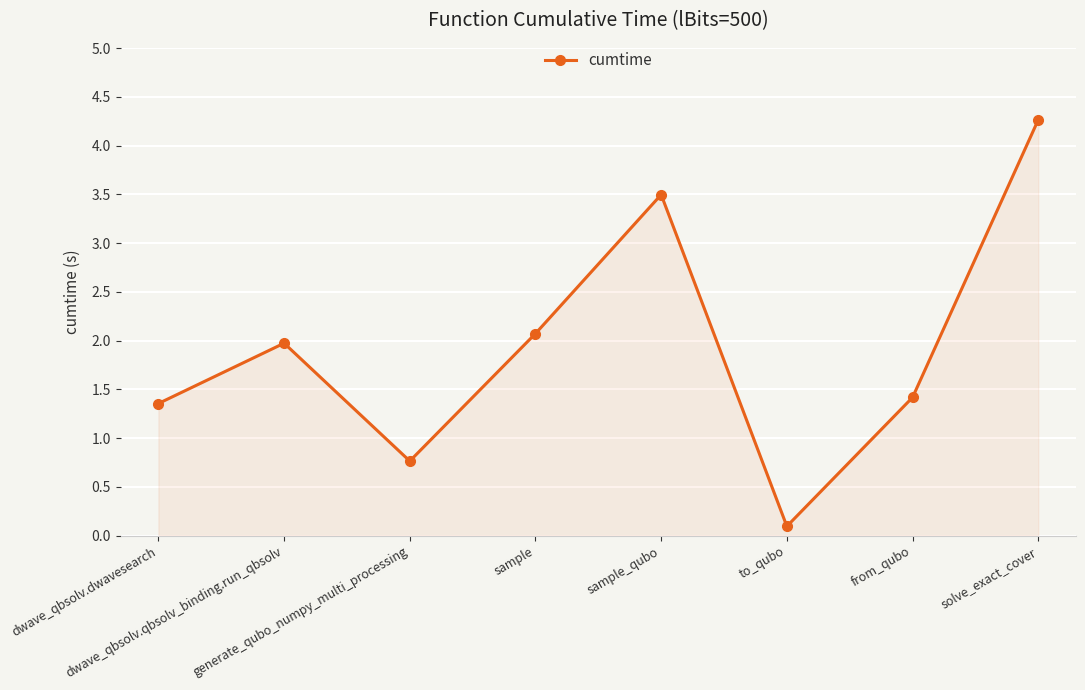

What is the change in value from to_qubo to solve_exact_cover?

+4.2